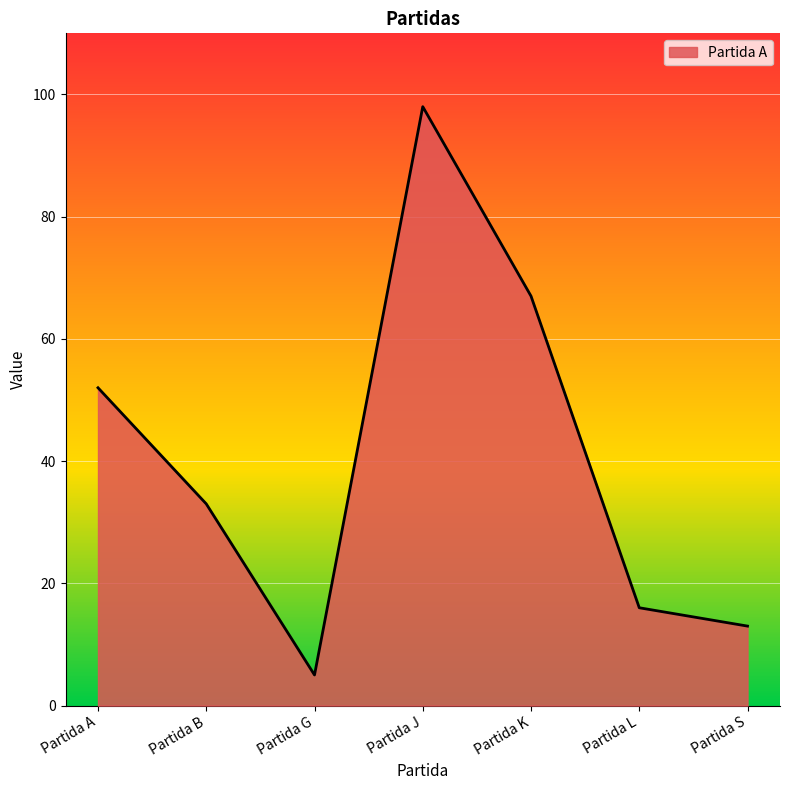

At which category does the data reach its first local valley?

Partida G